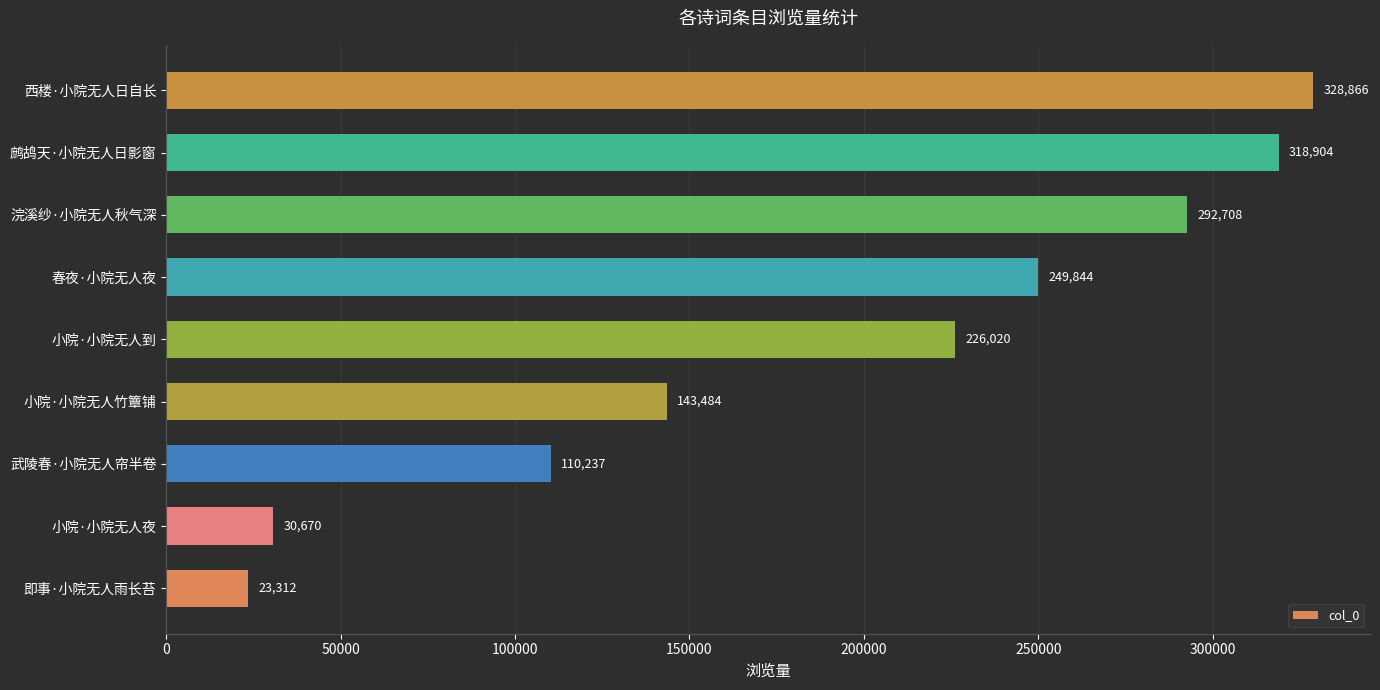

Rank the categories by value from lowest to highest.

即事·小院无人雨长苔, 小院·小院无人夜, 武陵春·小院无人帘半卷, 小院·小院无人竹簟铺, 小院·小院无人到, 春夜·小院无人夜, 浣溪纱·小院无人秋气深, 鹧鸪天·小院无人日影窗, 西楼·小院无人日自长